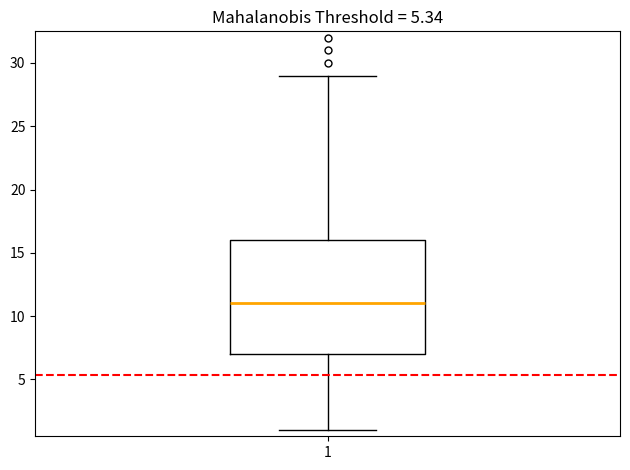

Transcribe this box plot: give where the median line is, the range the box spans, and where the two whiskers end, as read against the y-axis. The values are not printed on the chart, so give them approximately, as read against the axis.

median 11, box 7 to 16, whiskers 1 to 29